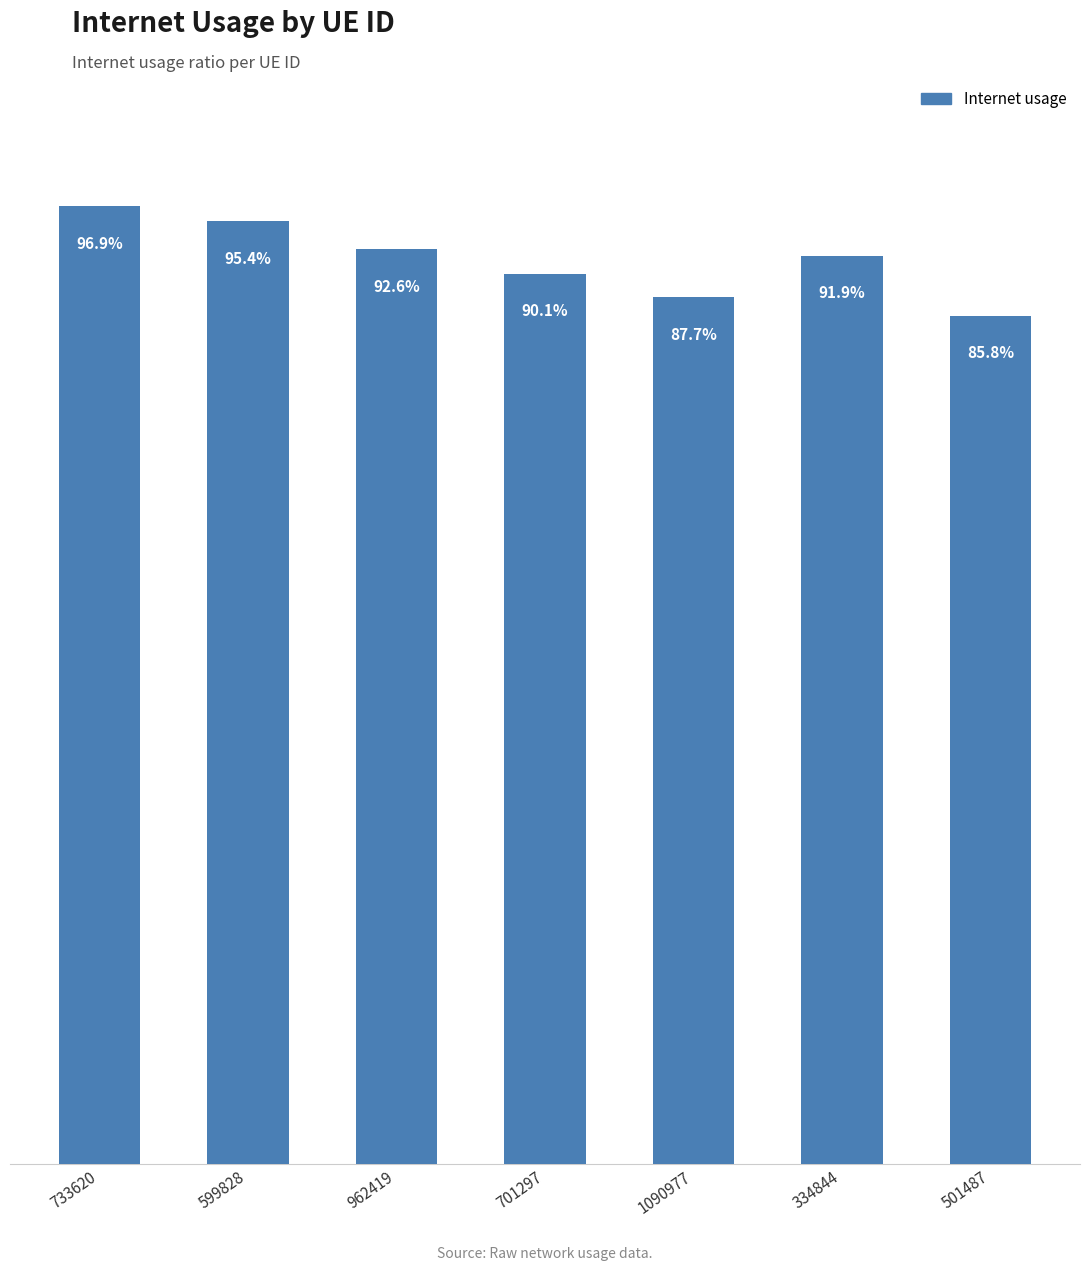

What is the average value?

0.9